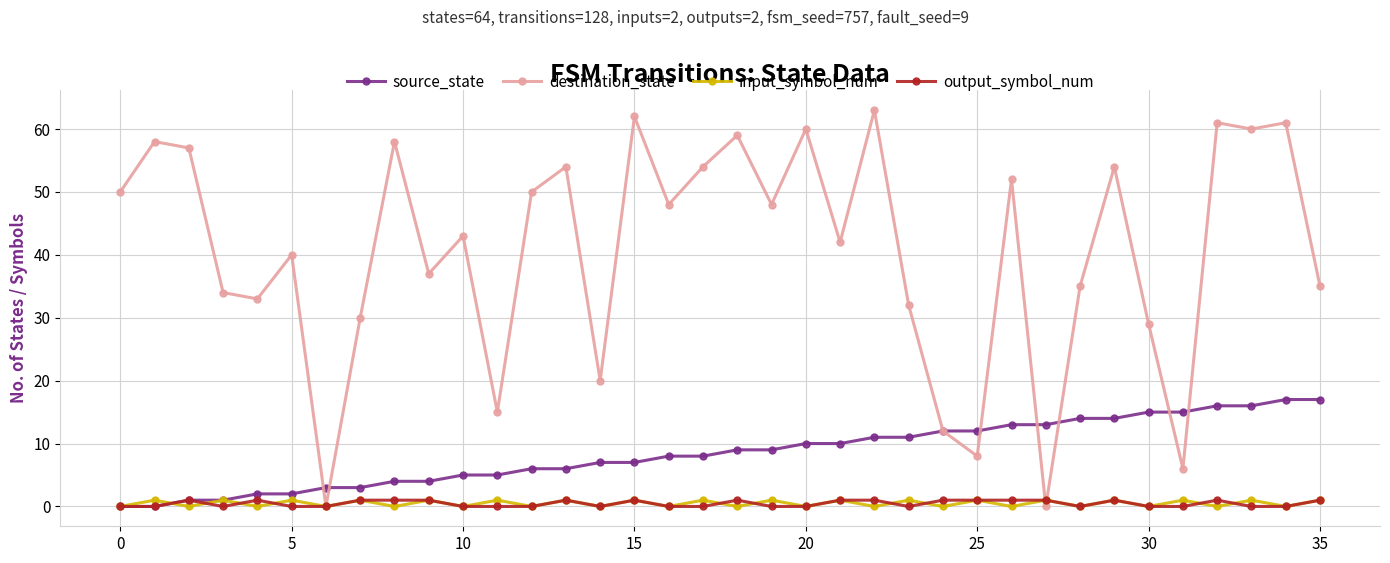

True or false: input_symbol_num has more than 0 points higher than both neighbors.

True